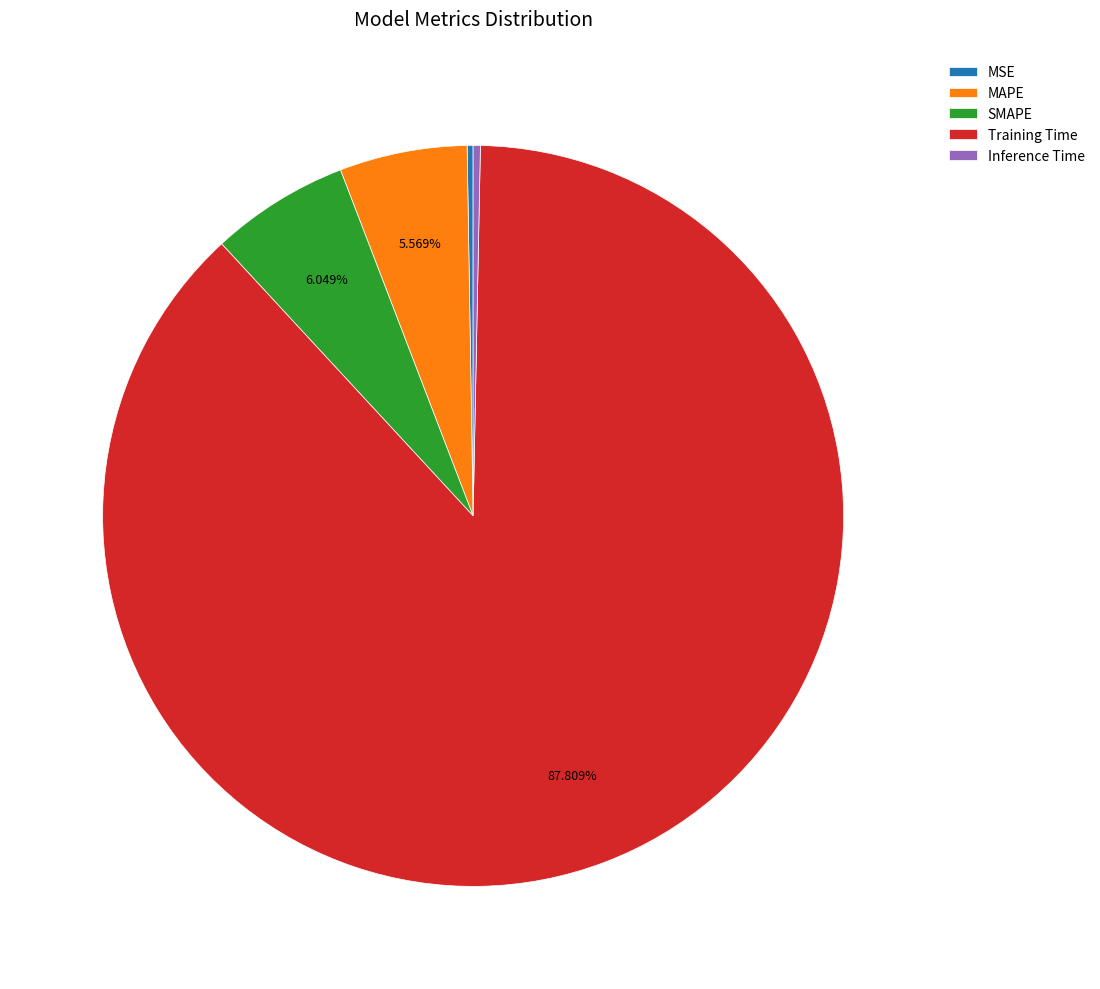

Which slice is the largest?

Training Time